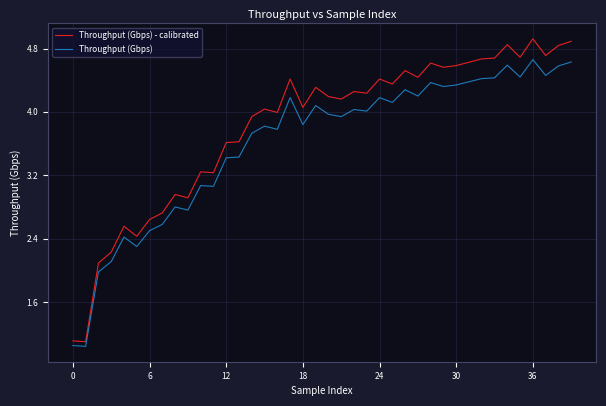

True or false: Throughput (Gbps) and Throughput (Gbps) - calibrated intersect in this chart.

False